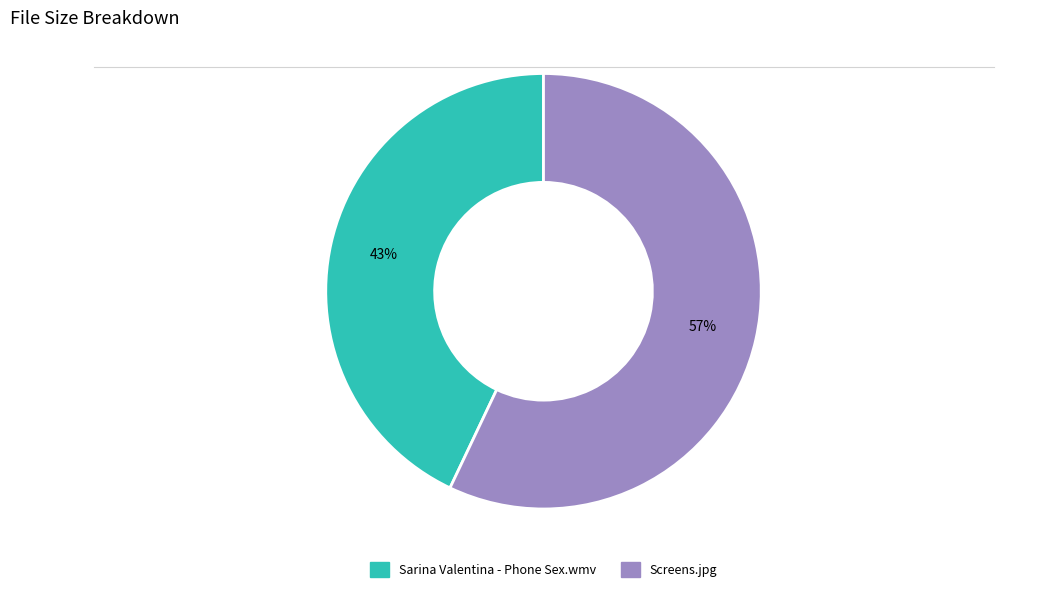

What is the largest slice in the pie chart?

Screens.jpg